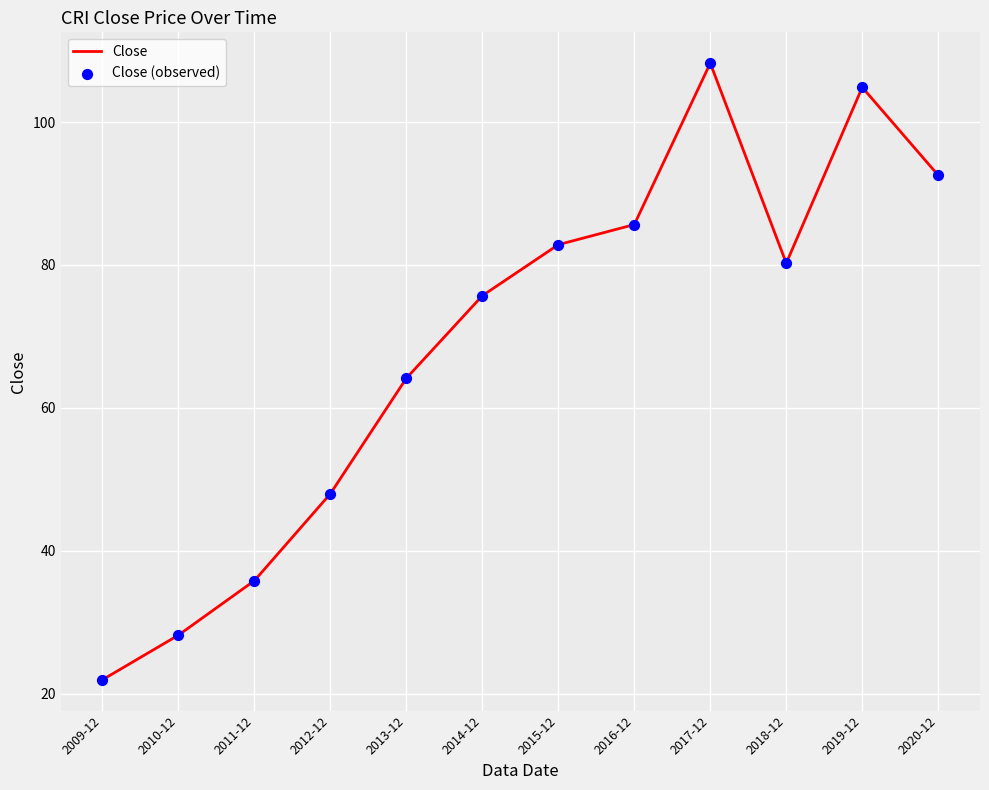

Approximately how many times larger is the value at 2020-12 compared to 2014-12?

1.2